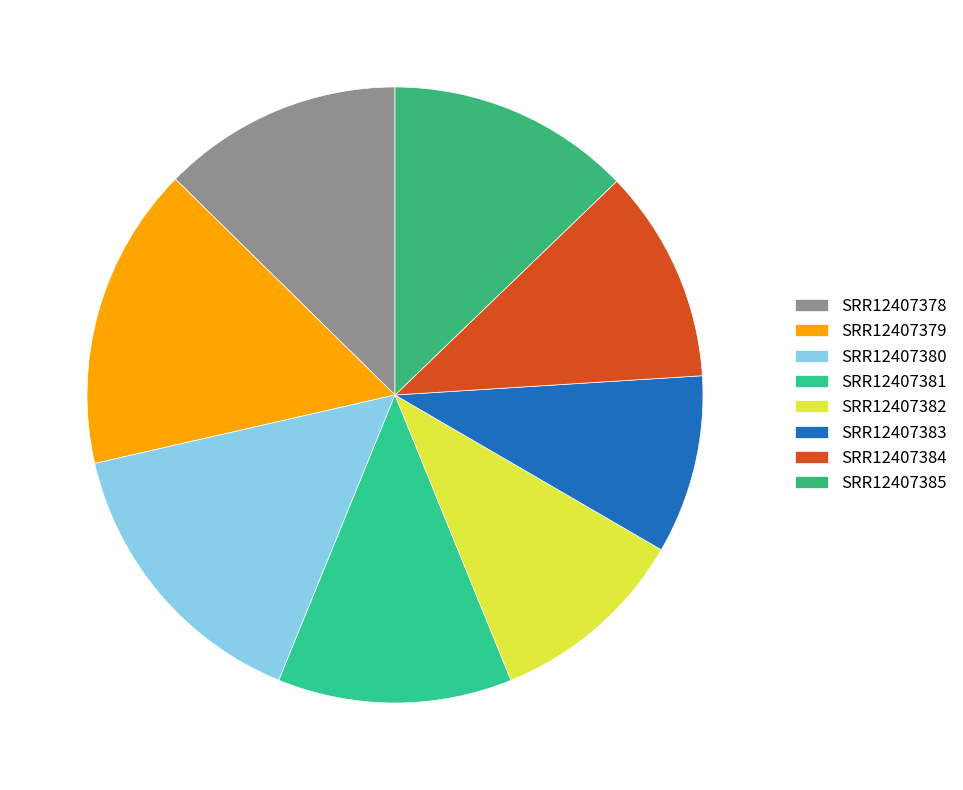

How many segments does this pie chart have?

8